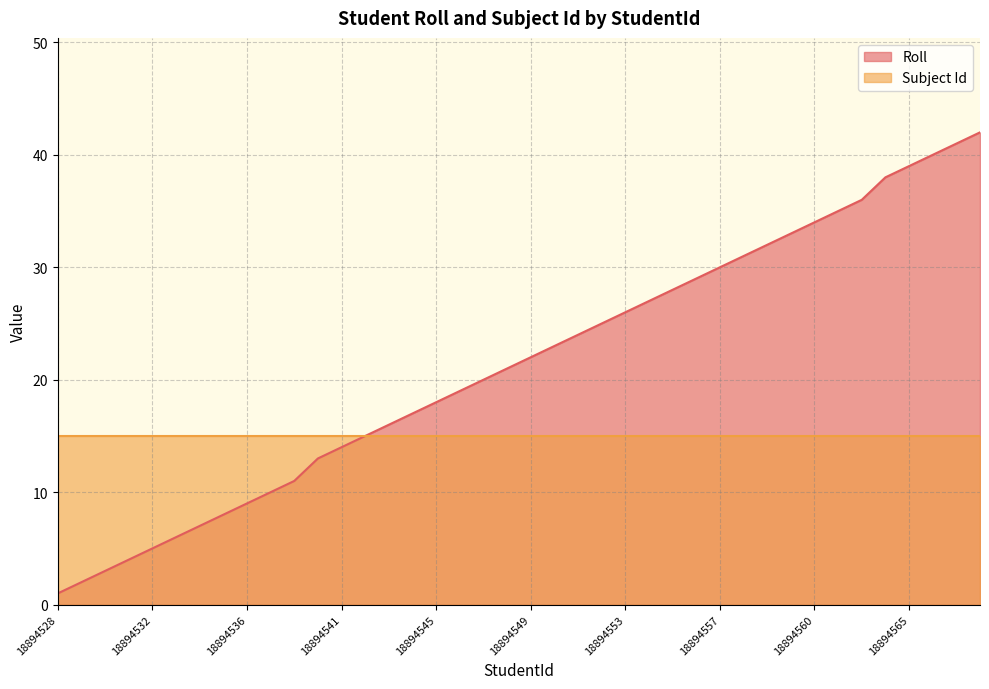

How many values are below 22?

20